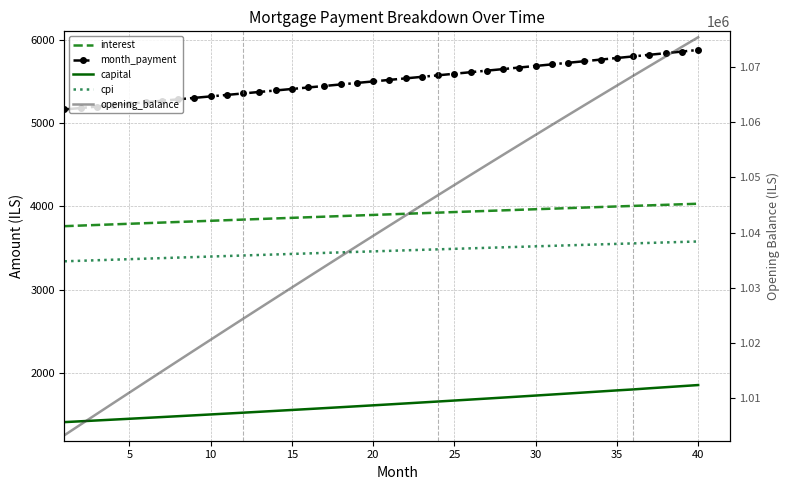

True or false: cpi has more than 0 interior local peaks.

False